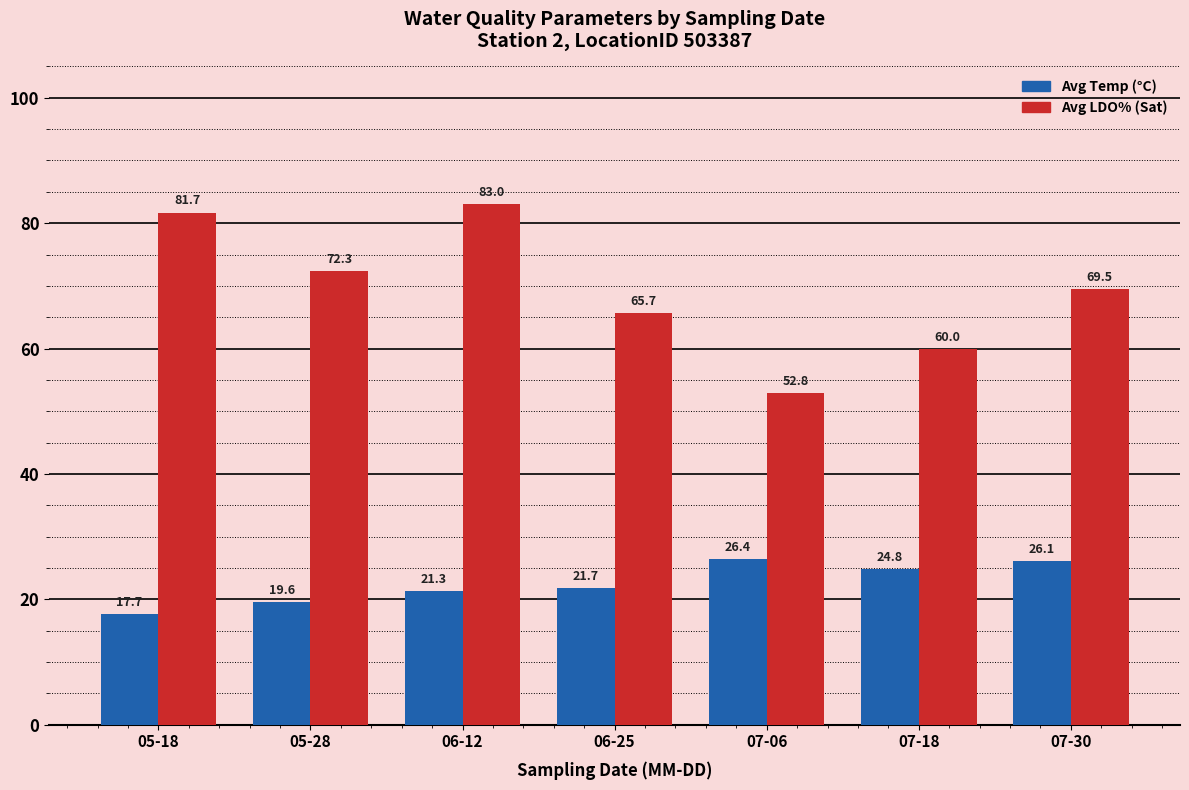

What is the spread (max minus min) of values at 06-12?

61.7